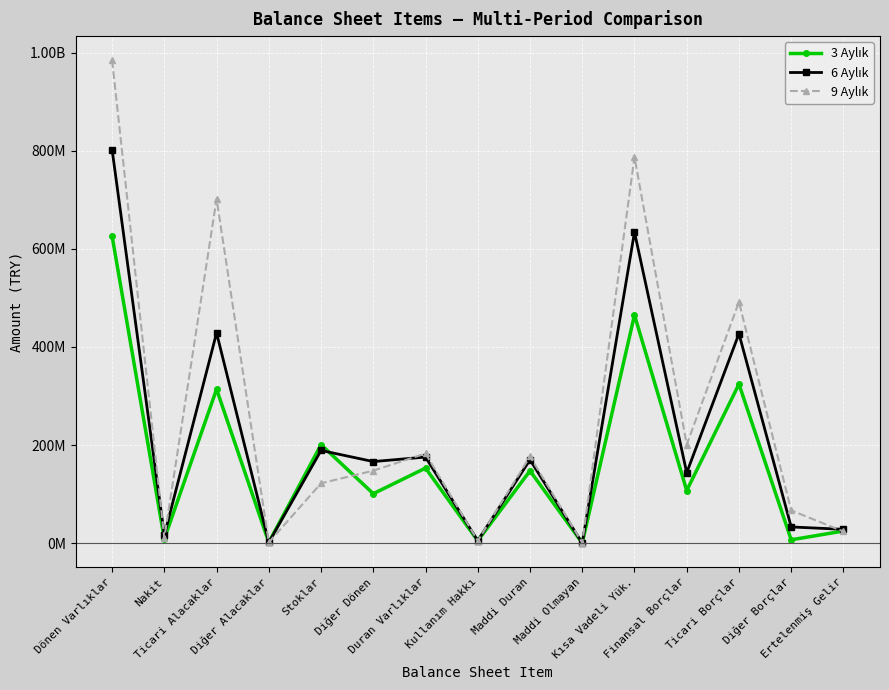

Is this an area chart (filled region under the line)?

No